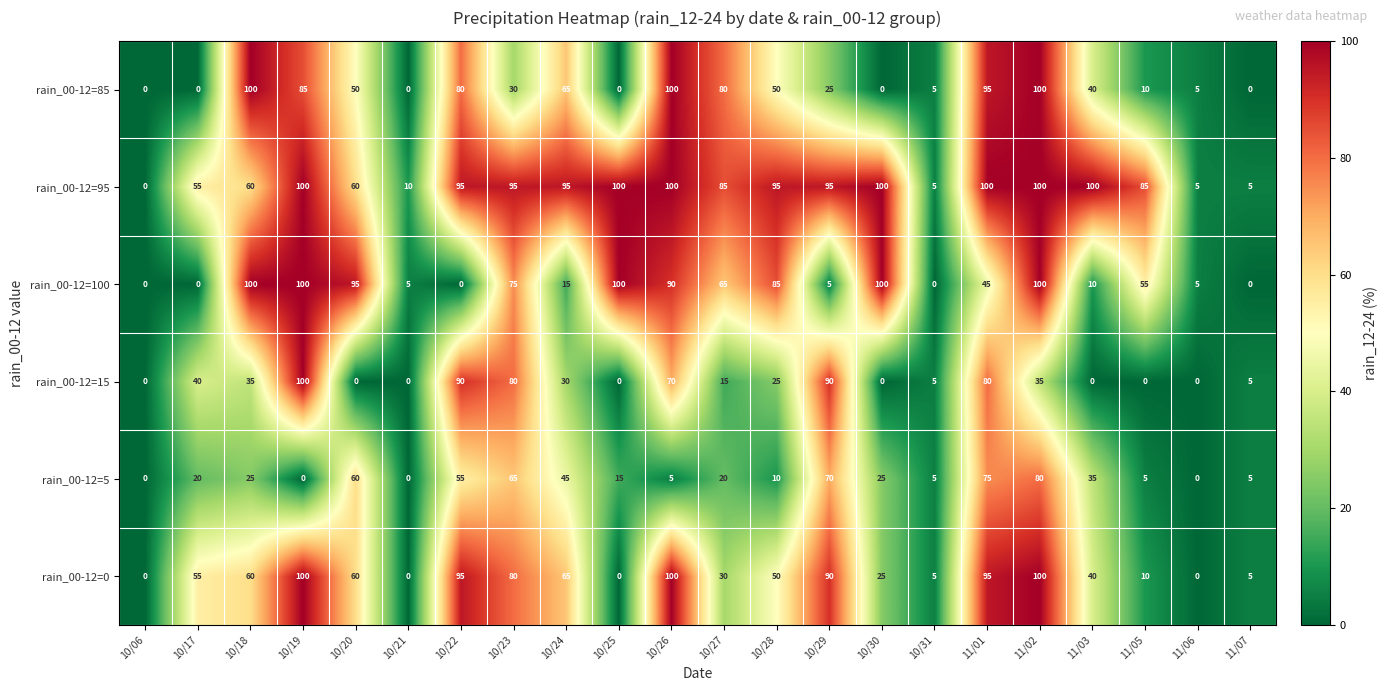

How many positive values does the rain_00-12=0 series have?

18